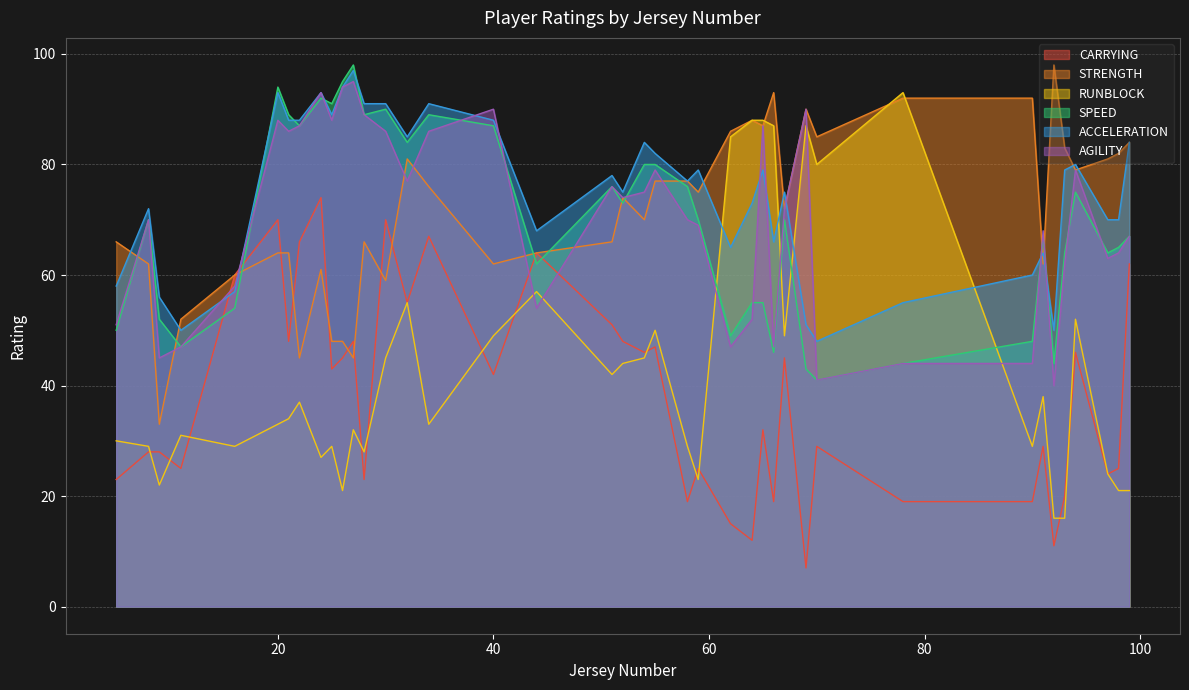

Which category has the highest value in the AGILITY series?

27